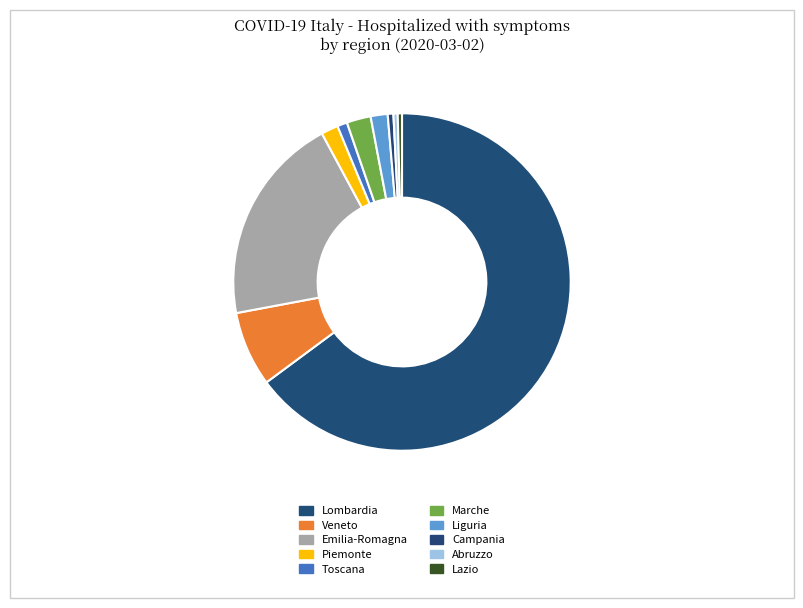

Count the number of slices in the pie.

10